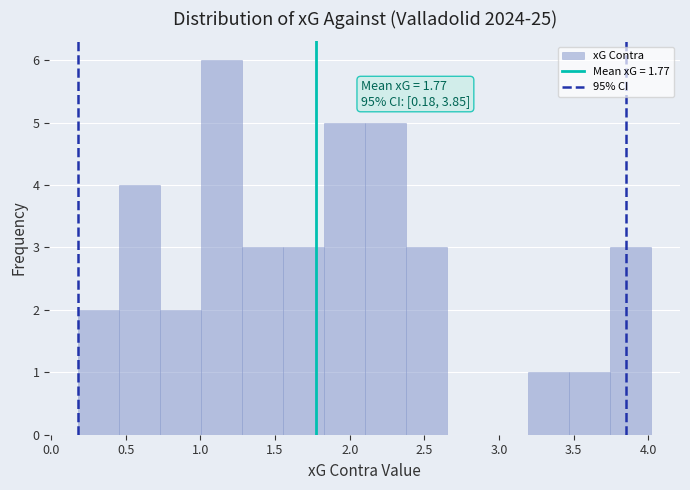

Which range on the x-axis has the tallest bar?

1.00 to 1.30